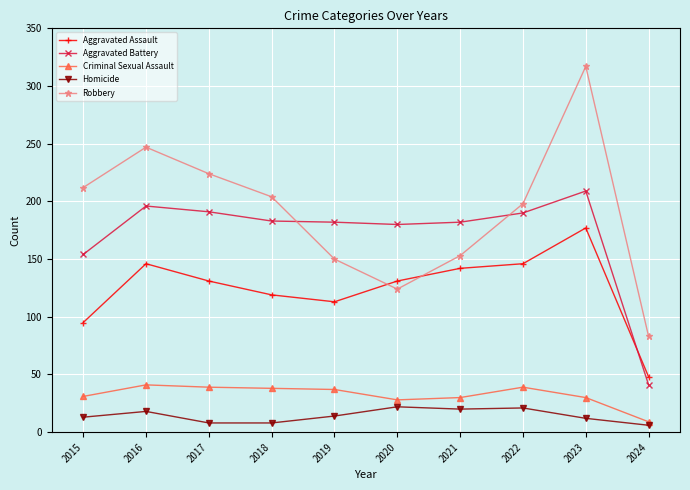

True or false: Aggravated Assault and Homicide cross at least once.

False